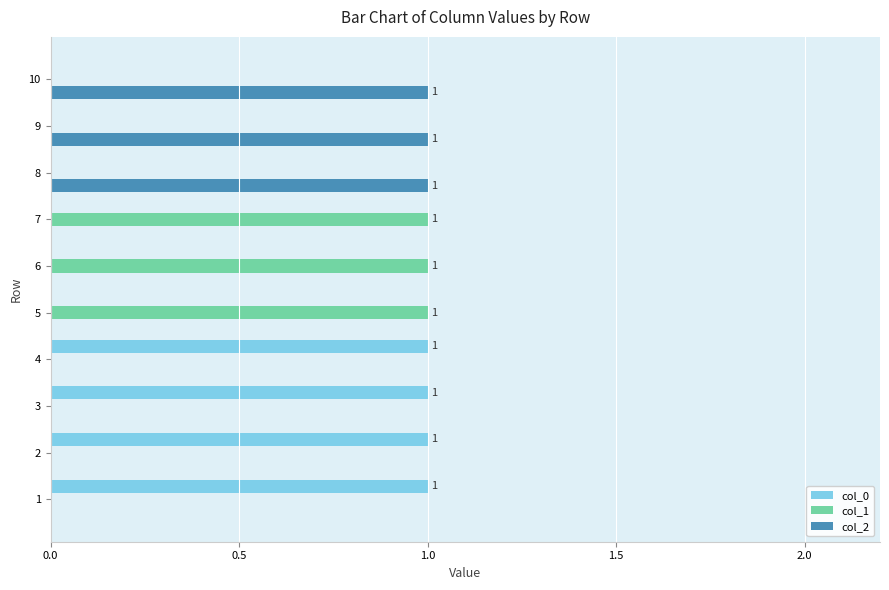

The value of col_0 at 4 is 1. True or false?

True